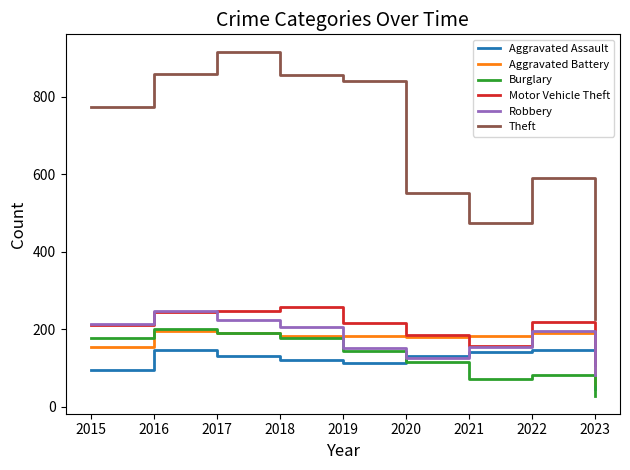

What is the total value across all series at 2015?

1624